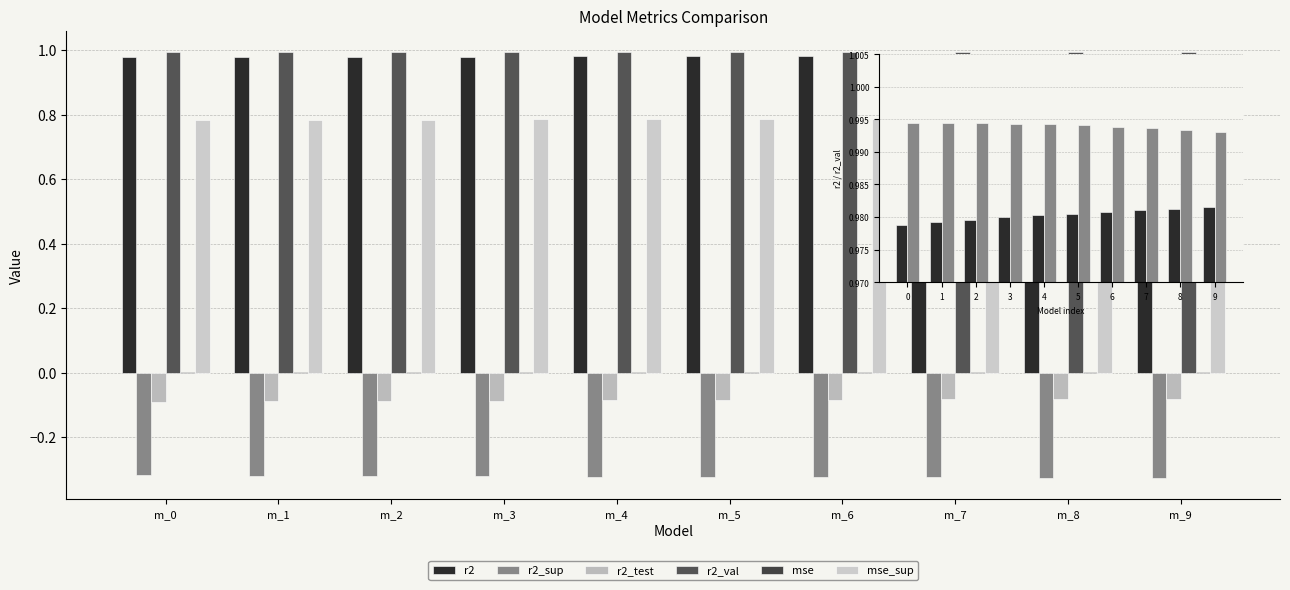

At which label does r2_sup reach its minimum?

m_9